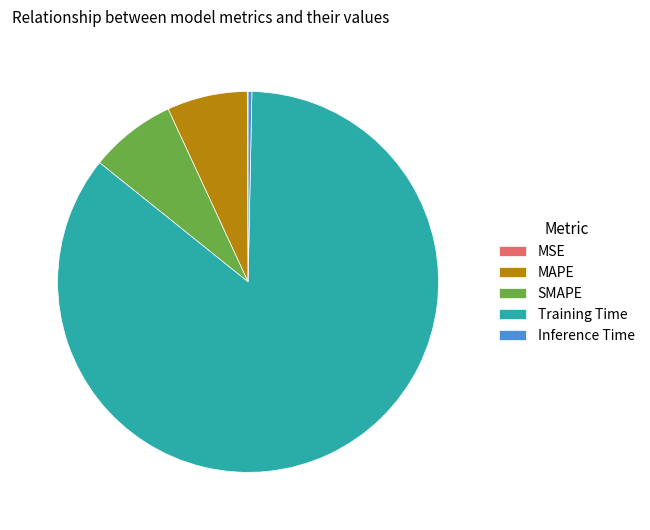

Which category accounts for the majority?

Training Time